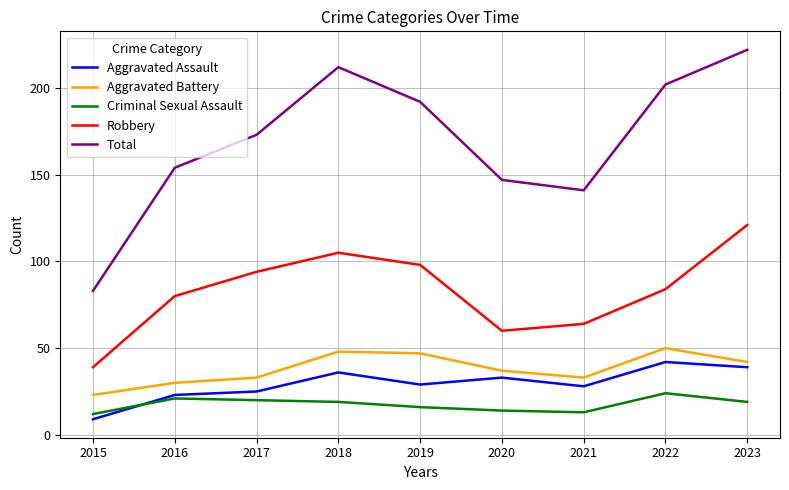

True or false: Aggravated Assault and Aggravated Battery cross at least once.

False